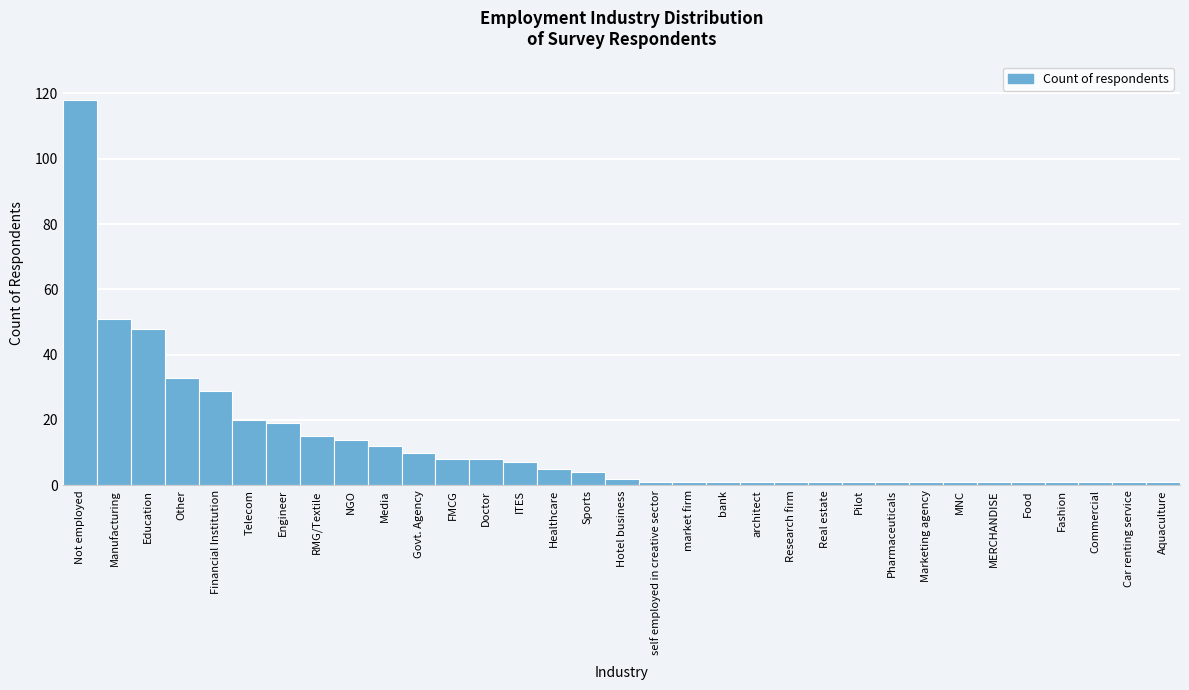

True or false: the data shows 29 at Financial Institution.

True